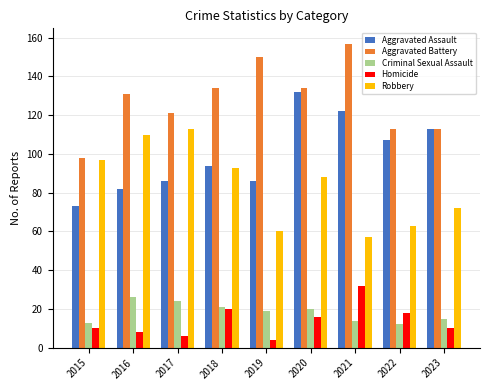

What are all the series names shown in the legend?

Aggravated Assault, Aggravated Battery, Criminal Sexual Assault, Homicide, Robbery